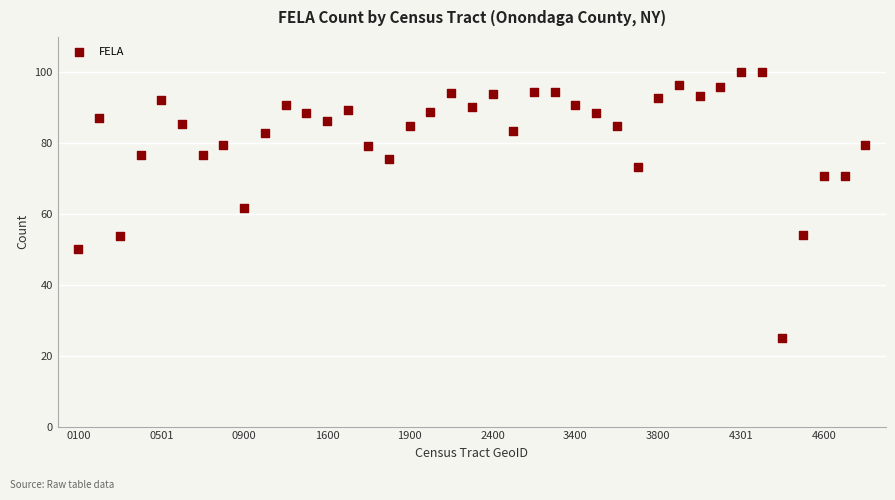

What is the range of Y values (max minus min)?

75.0